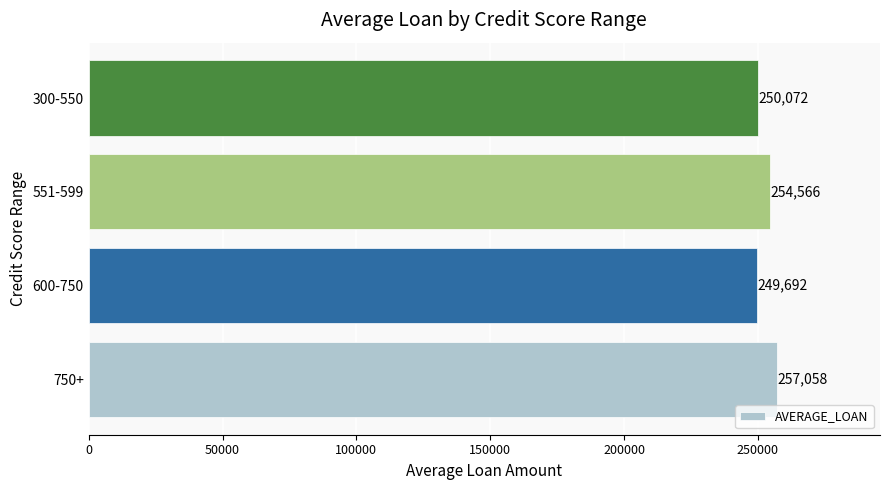

What is the difference between the second highest and second lowest values?

4494.0